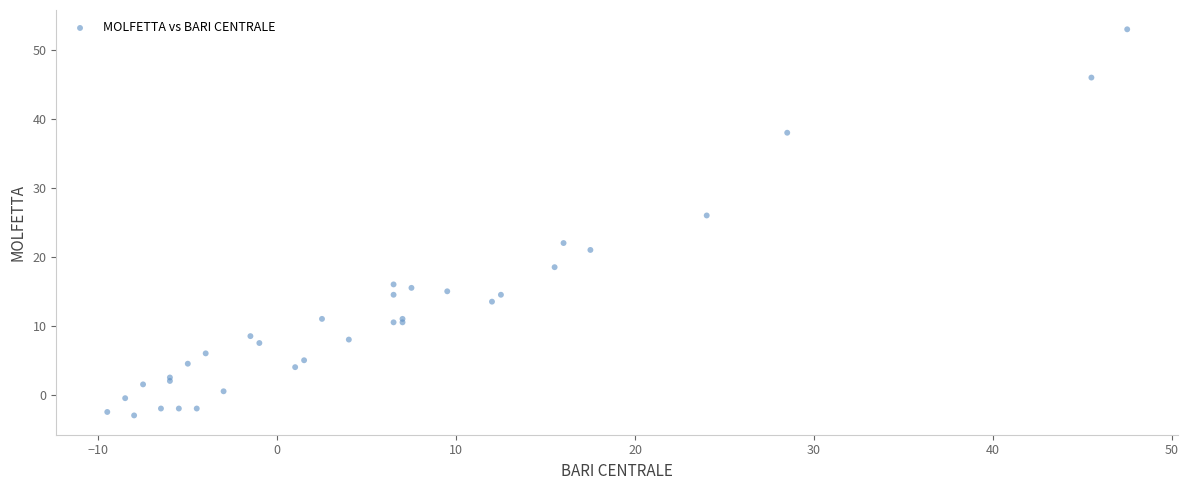

What Y value in the scatter plot is closest to 25?

26.0